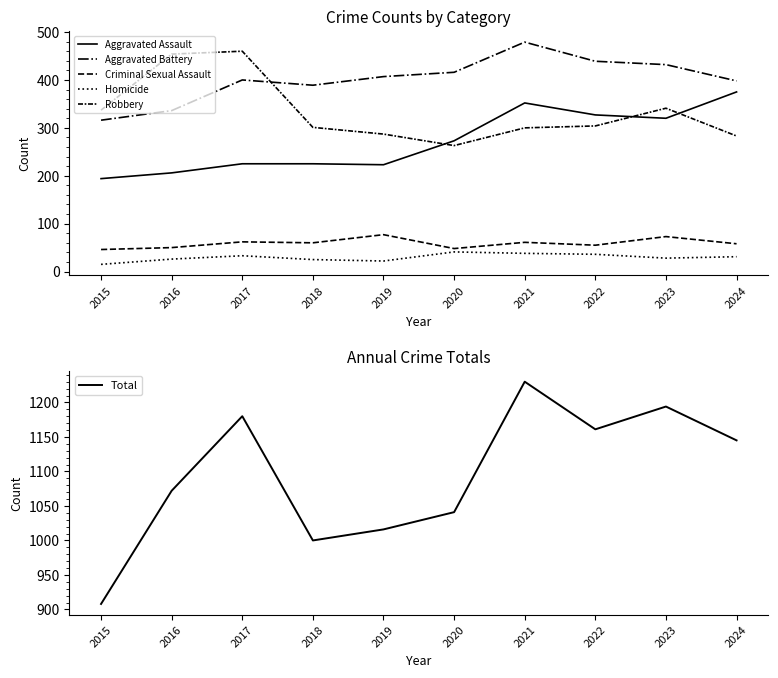

At which category is the sum across all series the highest?

2021